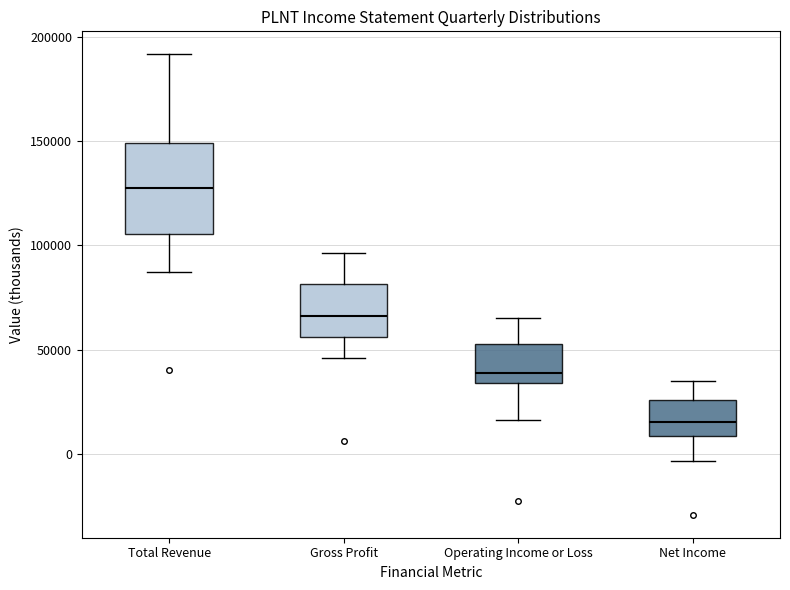

Which box's median line is the highest?

Total Revenue